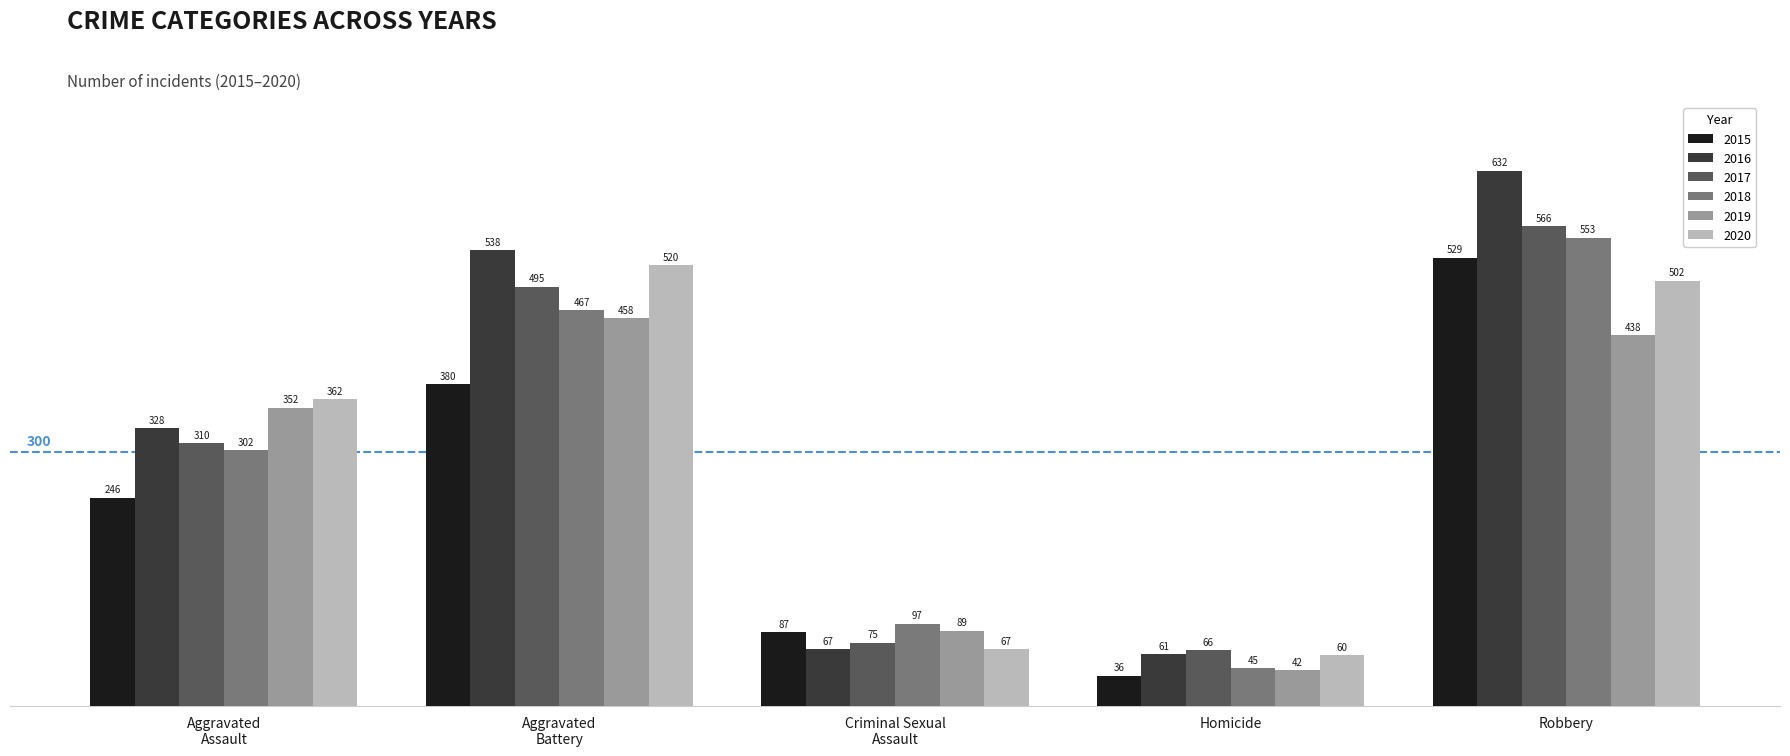

Is it true that 2017 equals 779 at Robbery?

False